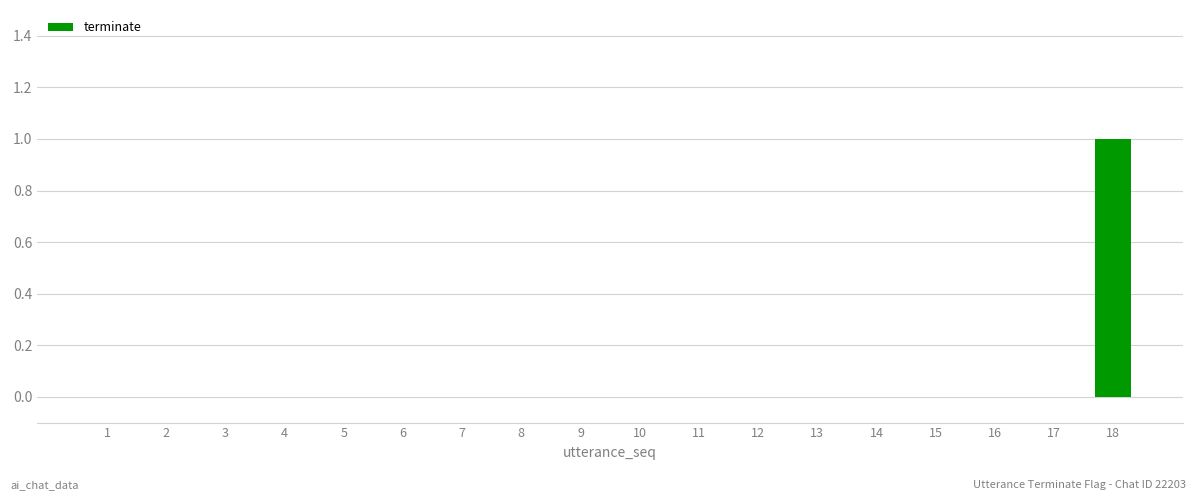

Between 18 and 17, which is larger?

18